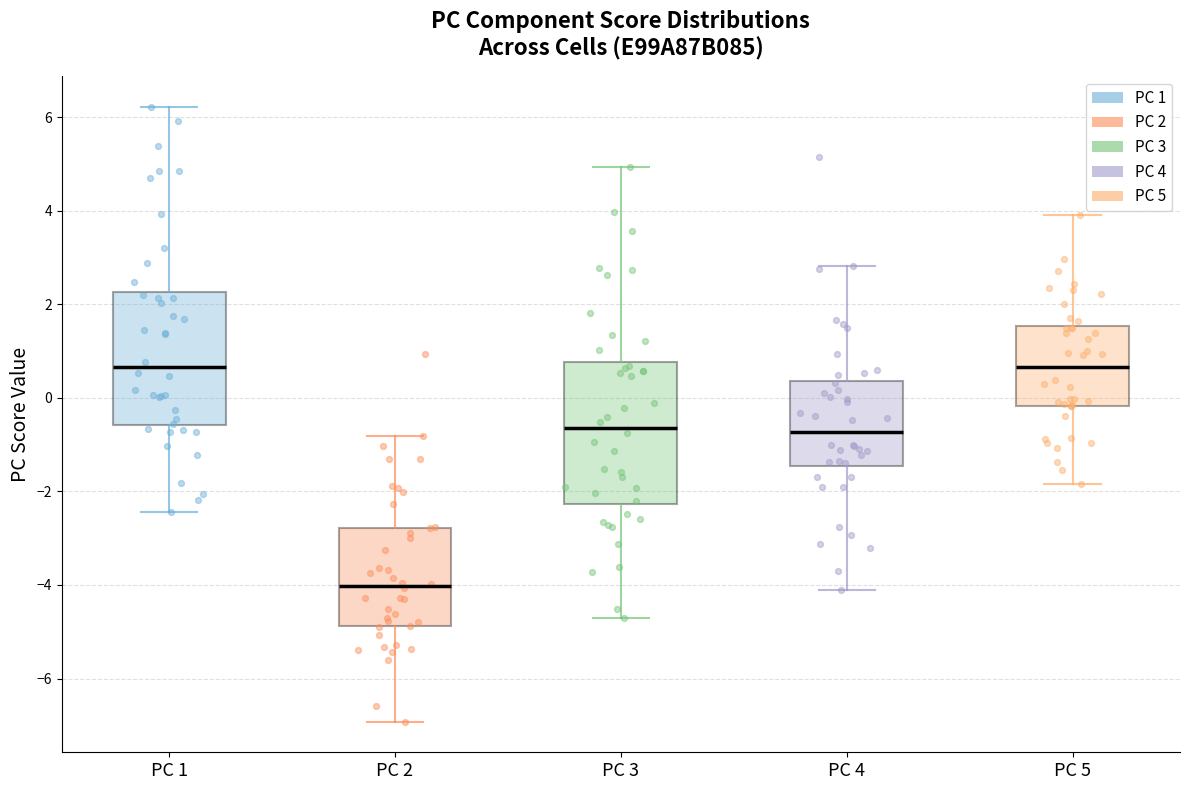

Where is the lower edge of the box for PC 5 on the y-axis? The values are not printed on the chart, so give them approximately, as read against the axis.

-0.2